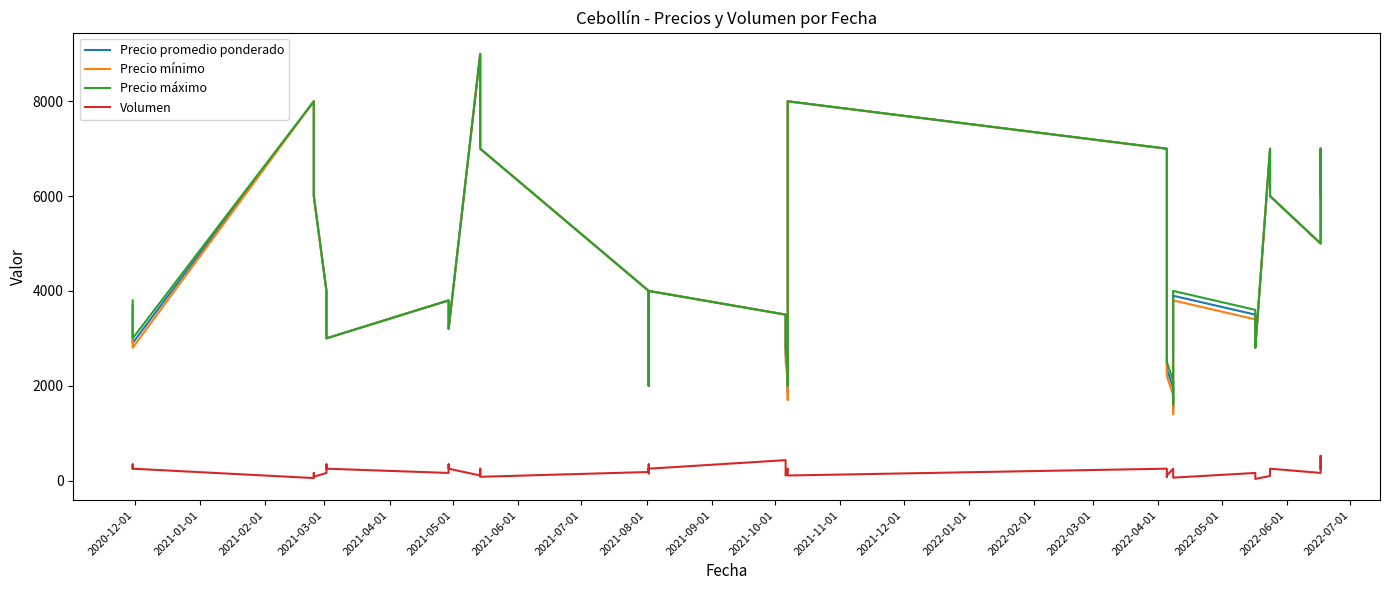

True or false: Precio promedio ponderado and Volumen cross at least once.

False